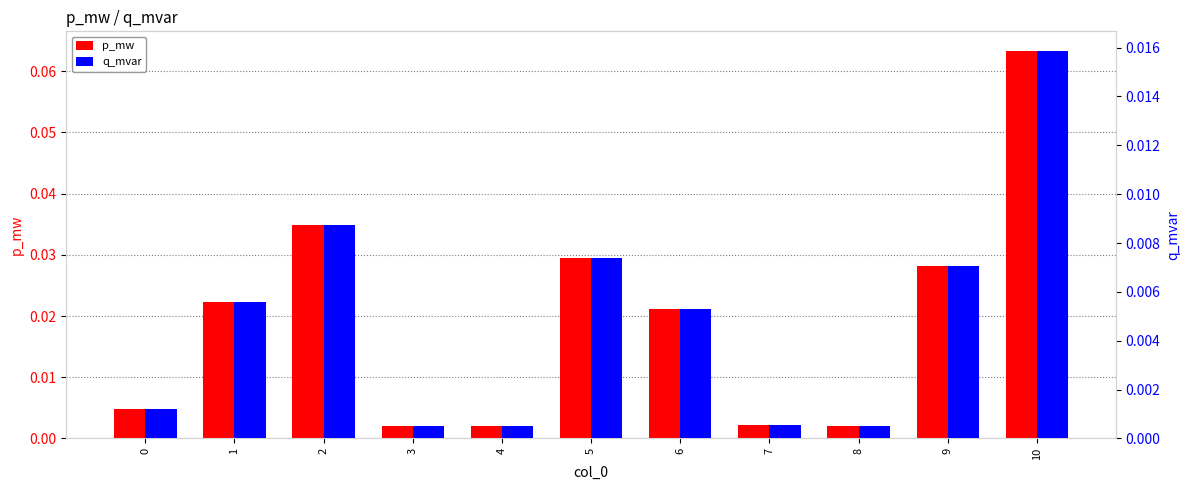

At how many categories does at least one series exceed 0?

11